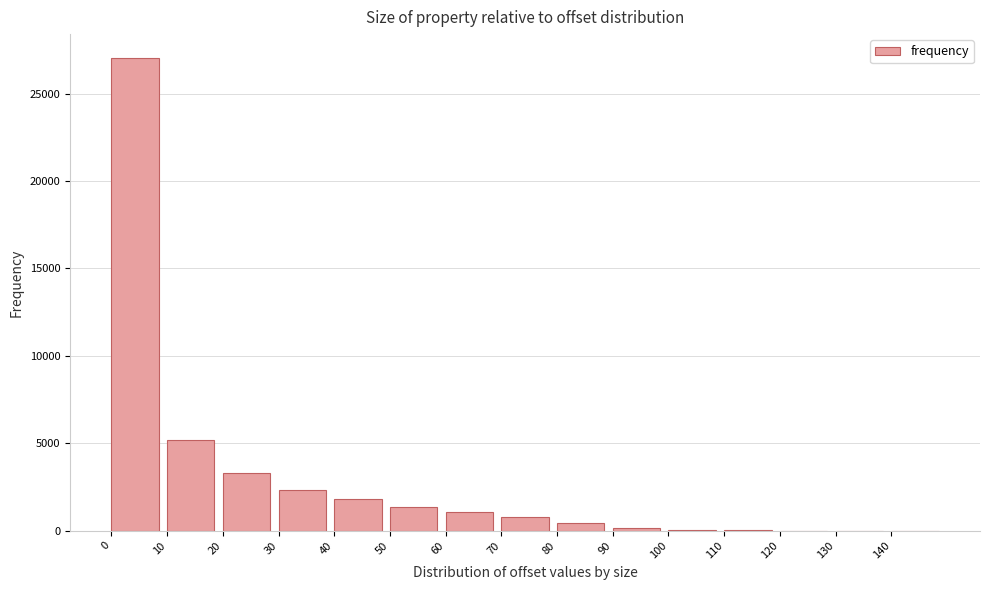

What is the change in value from 30 to 70?

-1588